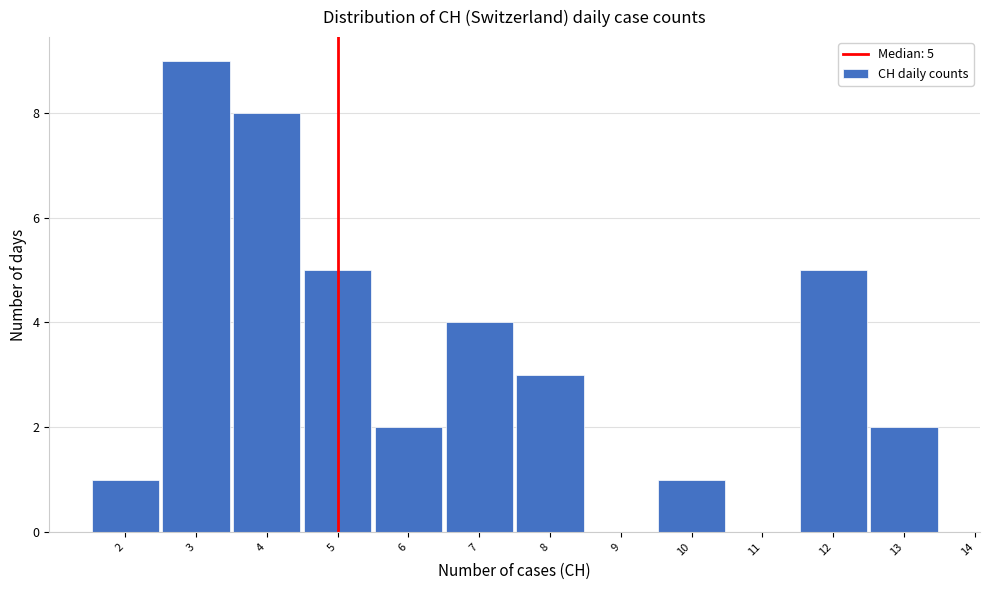

Which range on the x-axis has the tallest bar?

2.5 to 3.5